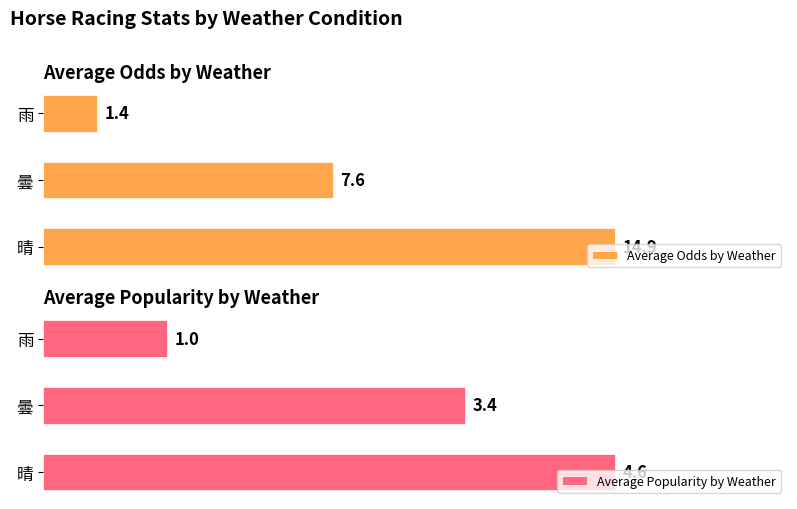

What is the maximum value shown in the chart?

14.9